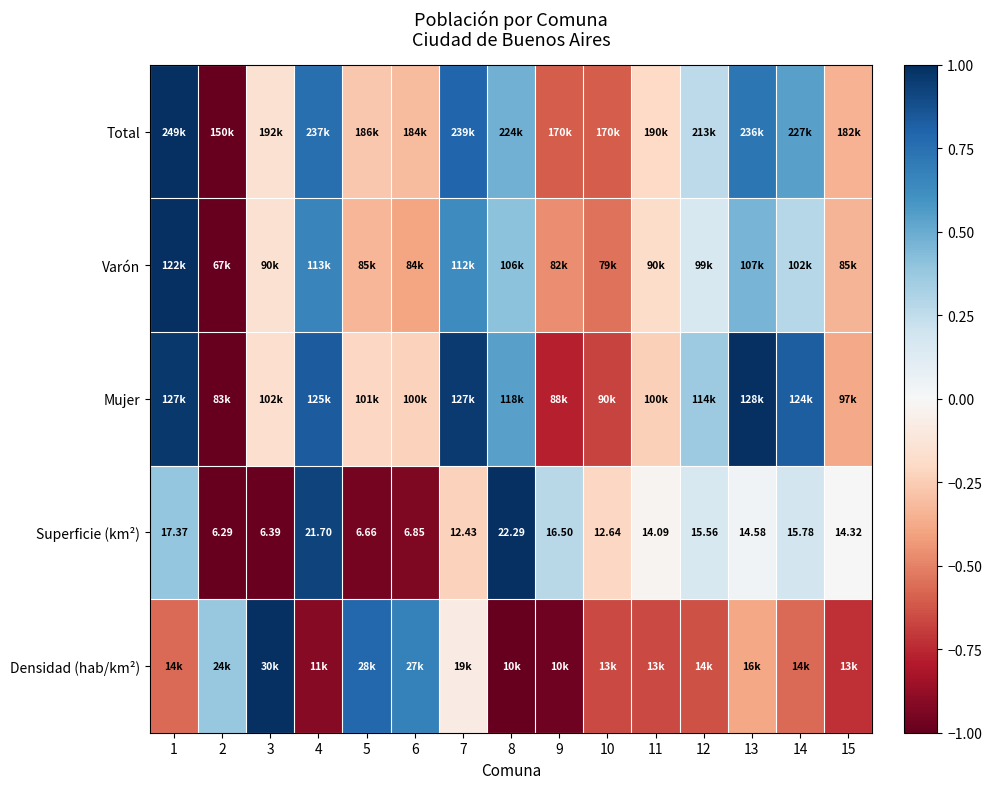

What is the difference between the maximum and minimum values in the Total series?

2.0